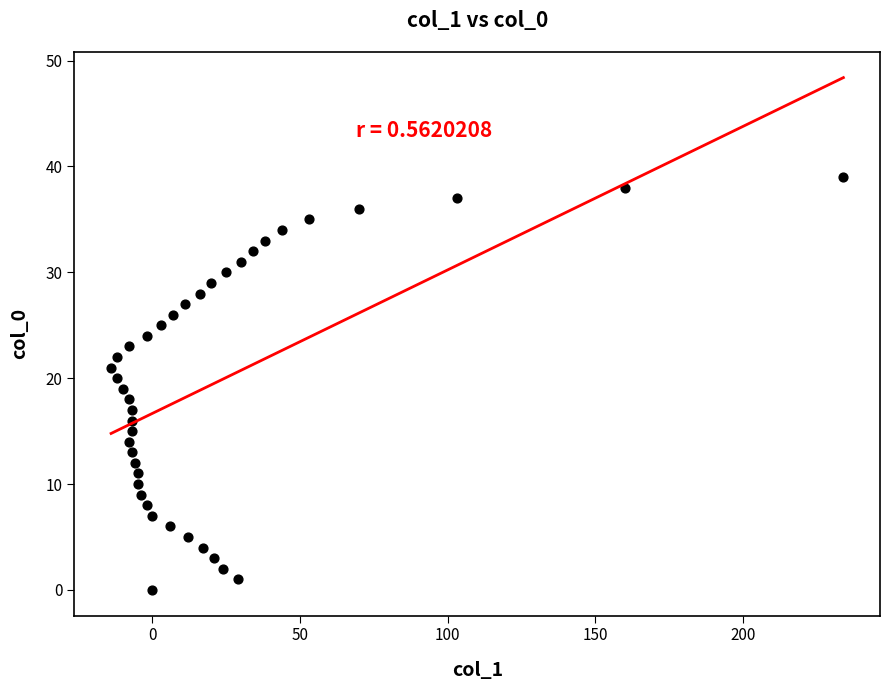

What is the range of X values (max minus min)?

248